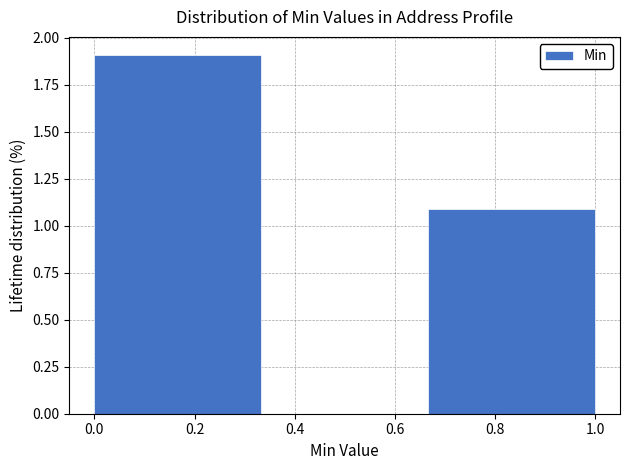

Over which range of the x-axis is the bar tallest?

0.00 to 0.34